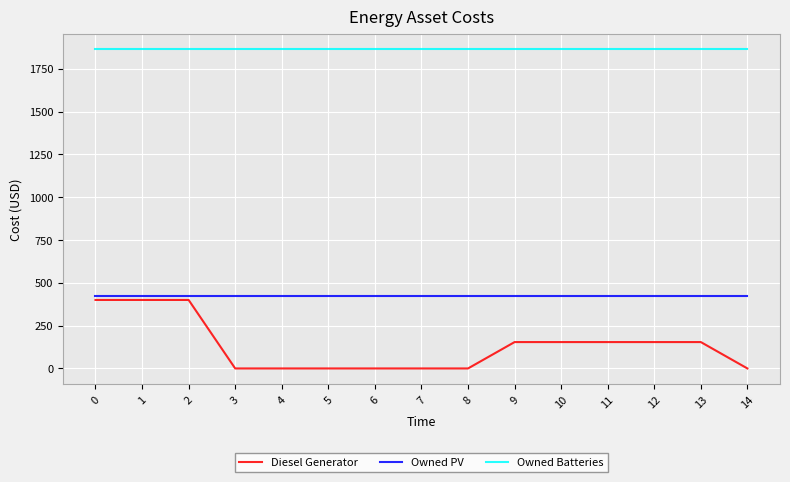

What are all the series names shown in the legend?

Diesel Generator, Owned PV, Owned Batteries